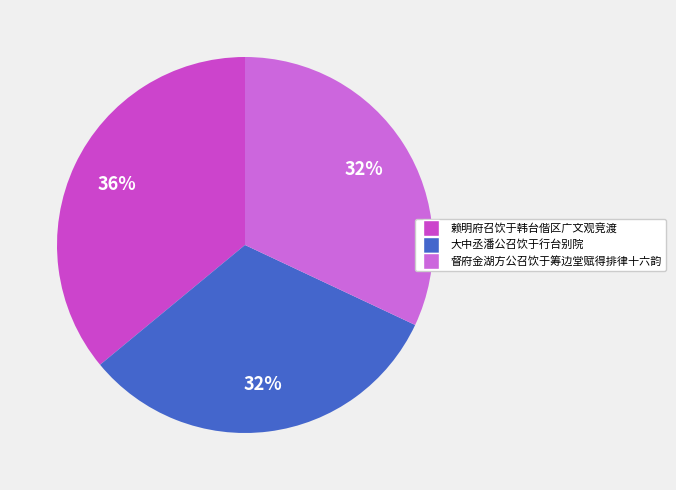

Which slice is the smallest?

督府金湖方公召饮于筹边堂赋得排律十六韵